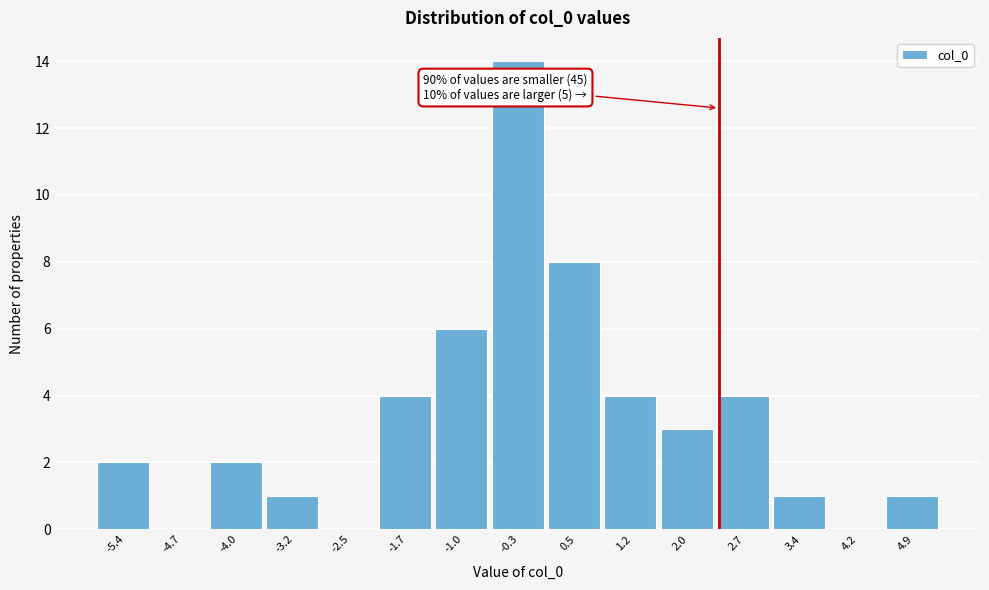

Reading left to right, what are all the values shown in this chart?

-5.4=2	-4.7=0	-4.0=2	-3.2=1	-2.5=0	-1.7=4	-1.0=6	-0.3=14	0.5=8	1.2=4	2.0=3	2.7=4	3.4=1	4.2=0	4.9=1